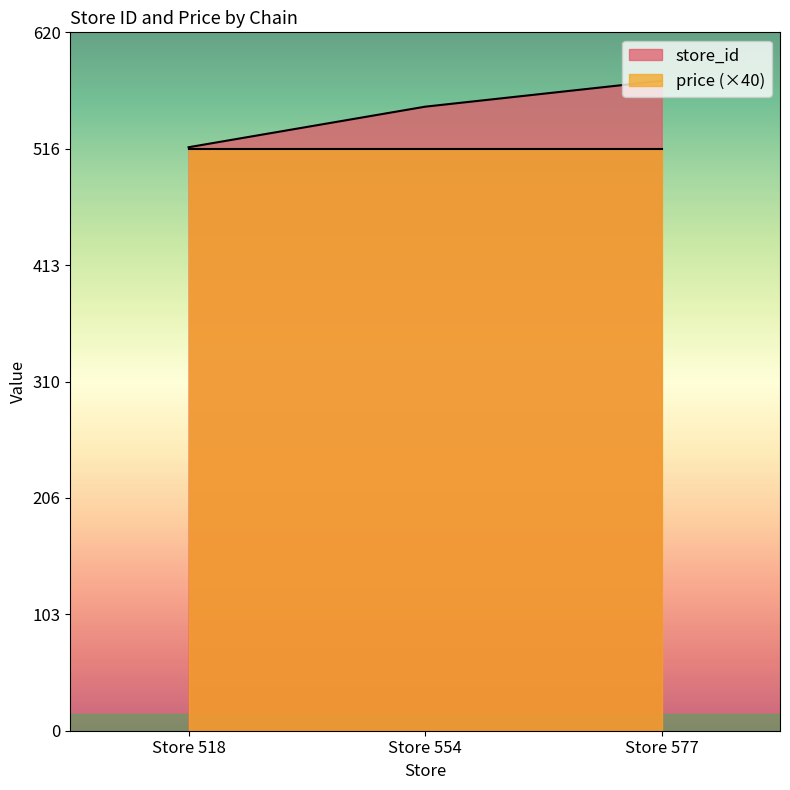

Which has a higher value, Store 554 or Store 518?

Store 554